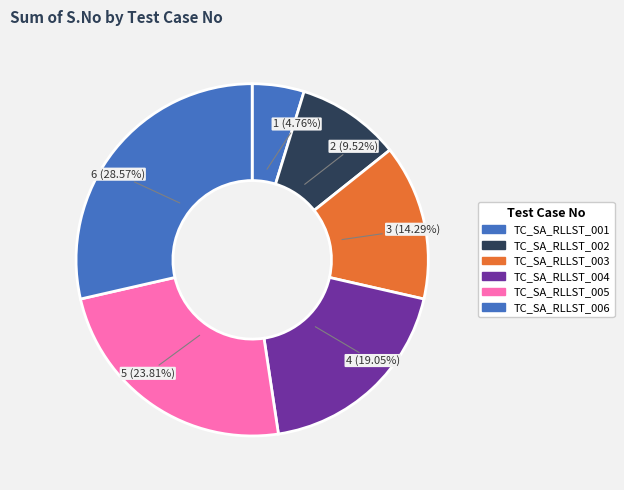

Which has a higher value, TC_SA_RLLST_001 or TC_SA_RLLST_002?

TC_SA_RLLST_002